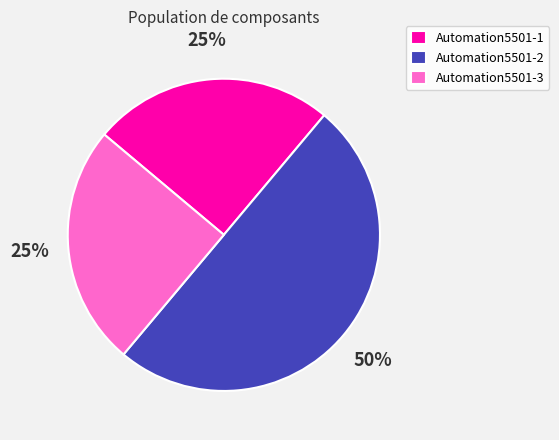

Between Automation5501-1 and Automation5501-2, which is larger?

Automation5501-2